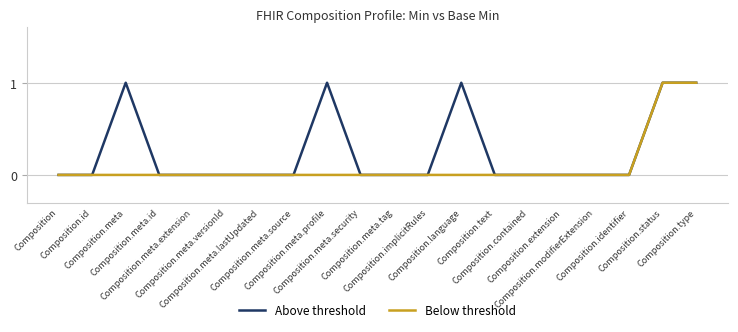

What is the difference between the maximum and second lowest values in the Above threshold series?

1